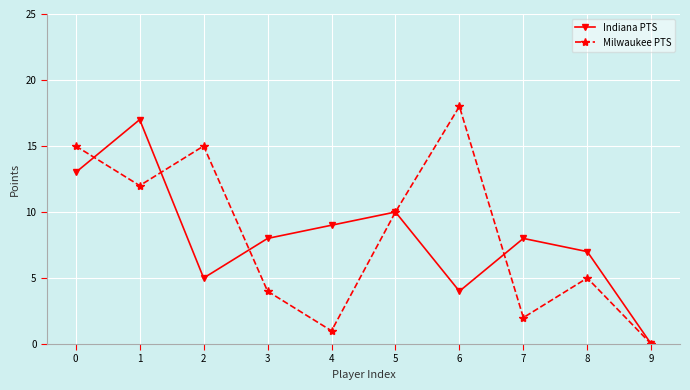

Rank the series at 6 from lowest to highest value.

Indiana PTS, Milwaukee PTS